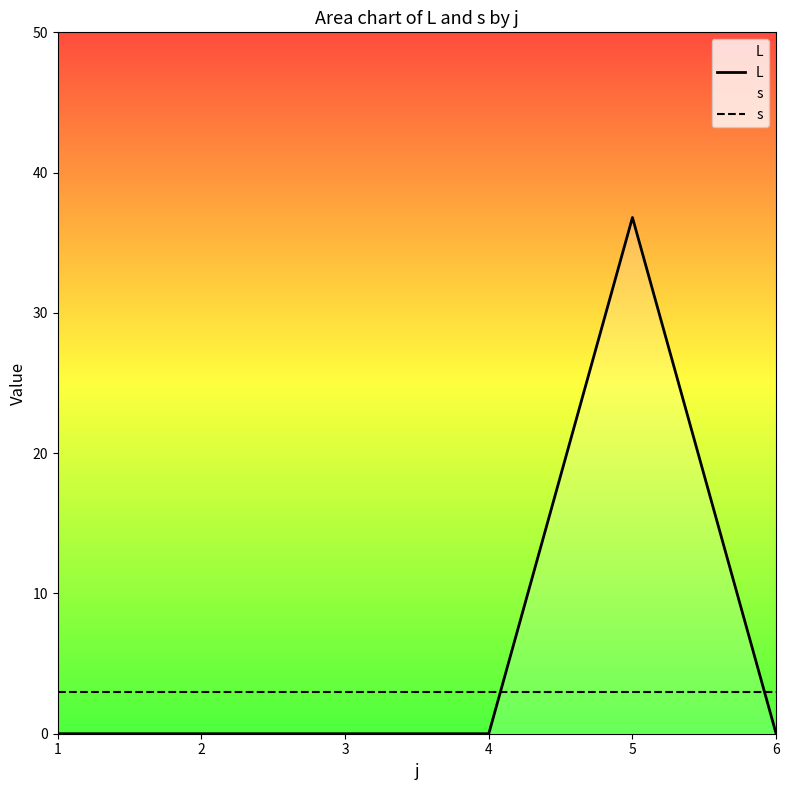

What is the spread (max minus min) of values at 3?

3.0